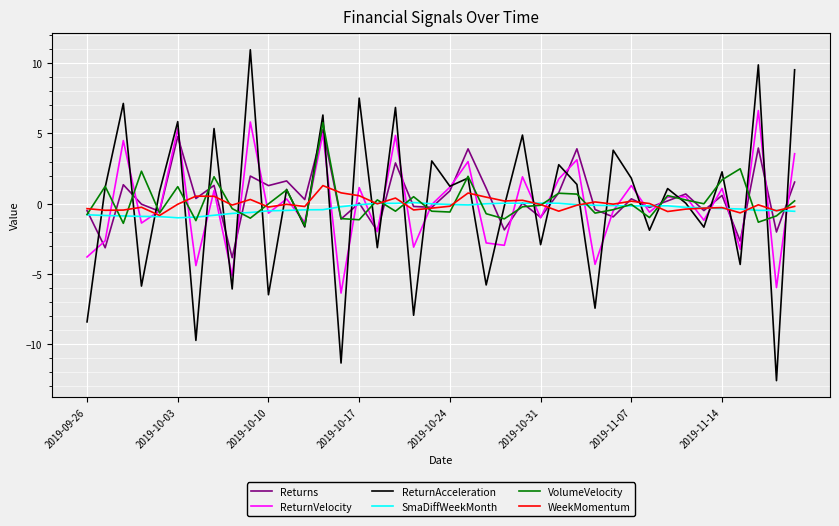

How many lines are shown in the chart?

6